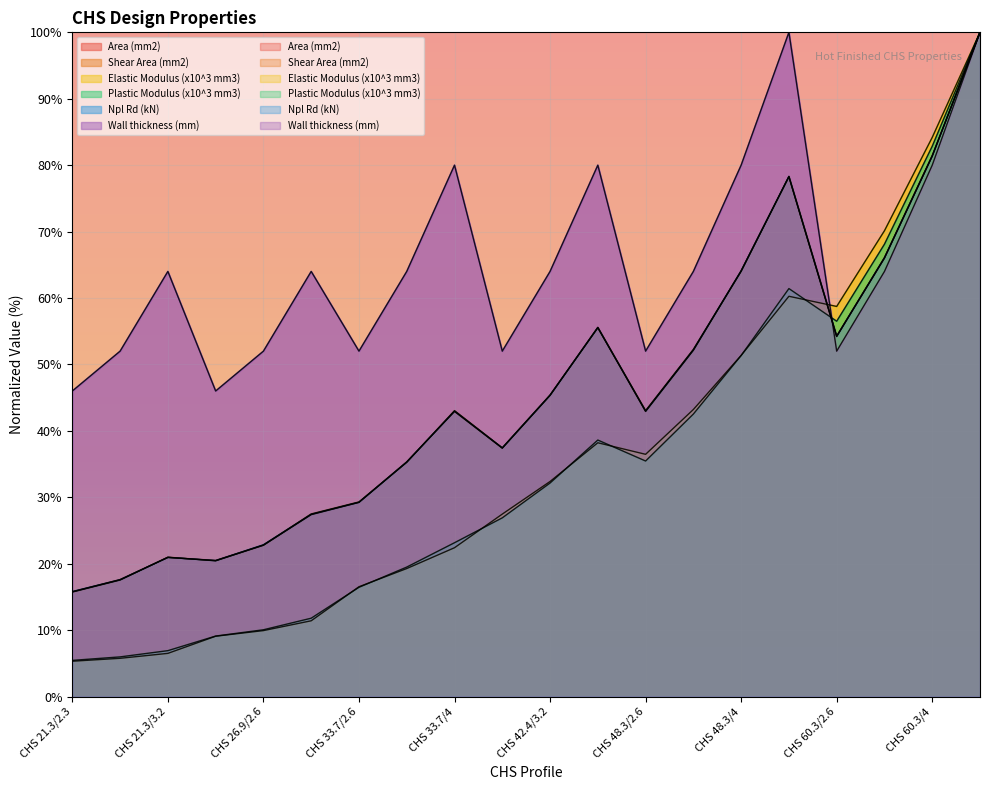

Which label corresponds to the smallest value in the chart?

CHS 21.3/2.3